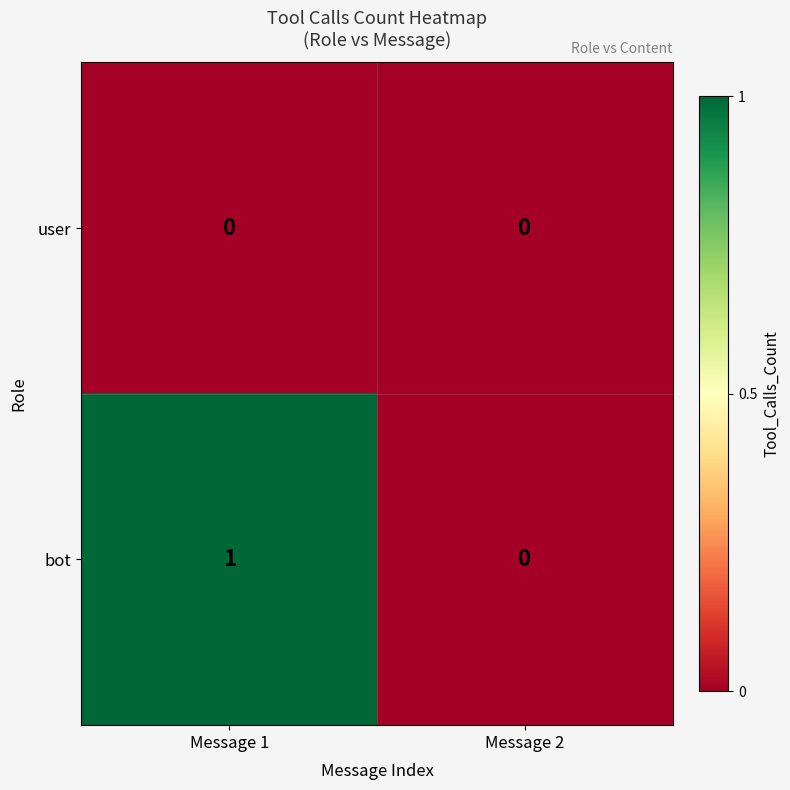

Which series changed the most between Message 1 and Message 2?

bot